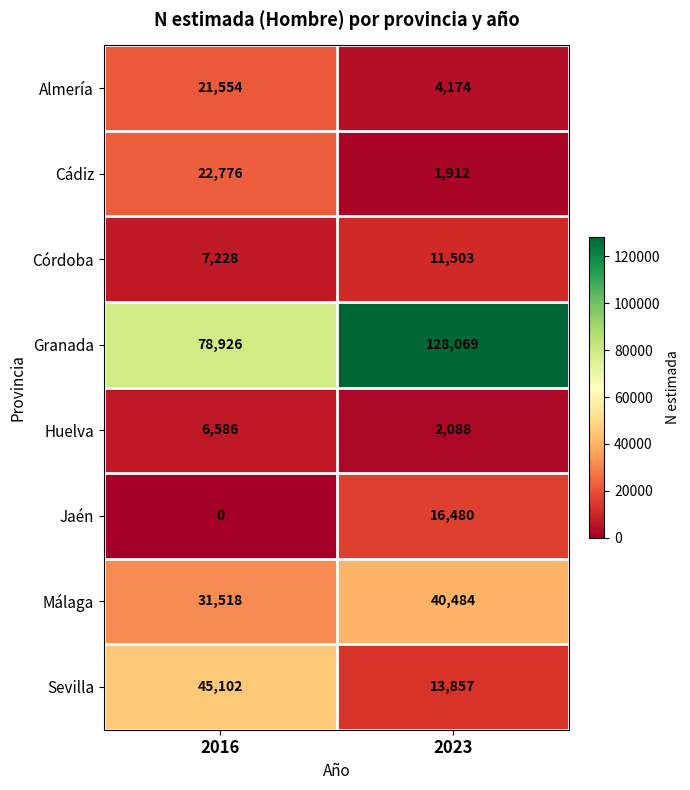

What is the difference between the highest and lowest values at 2016?

78926